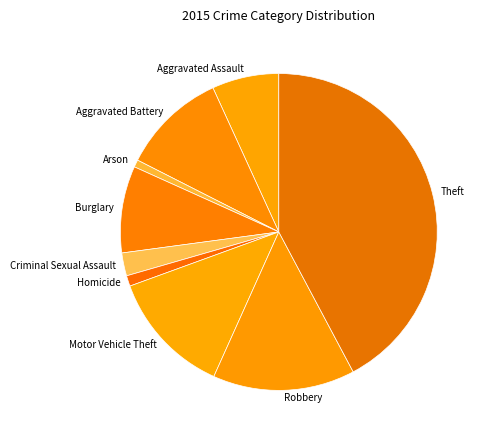

Is it true that Homicide is 15% of the pie?

False